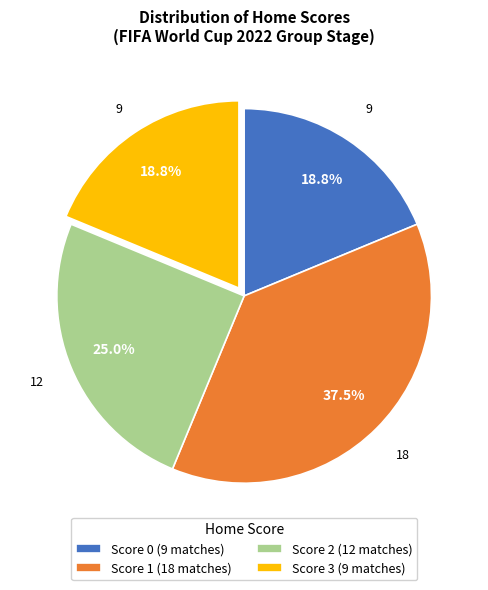

Approximately how many times larger is the value at Score 1 (18 matches) compared to Score 3 (9 matches)?

2.0